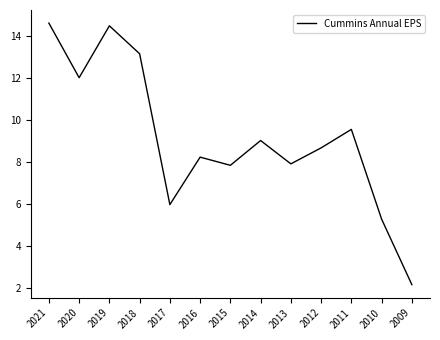

What is the greatest value displayed?

14.6